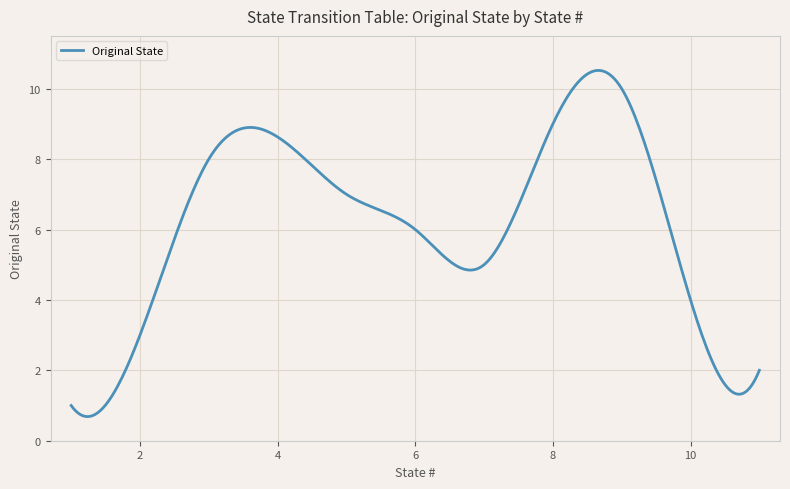

What is the smallest value displayed?

0.7